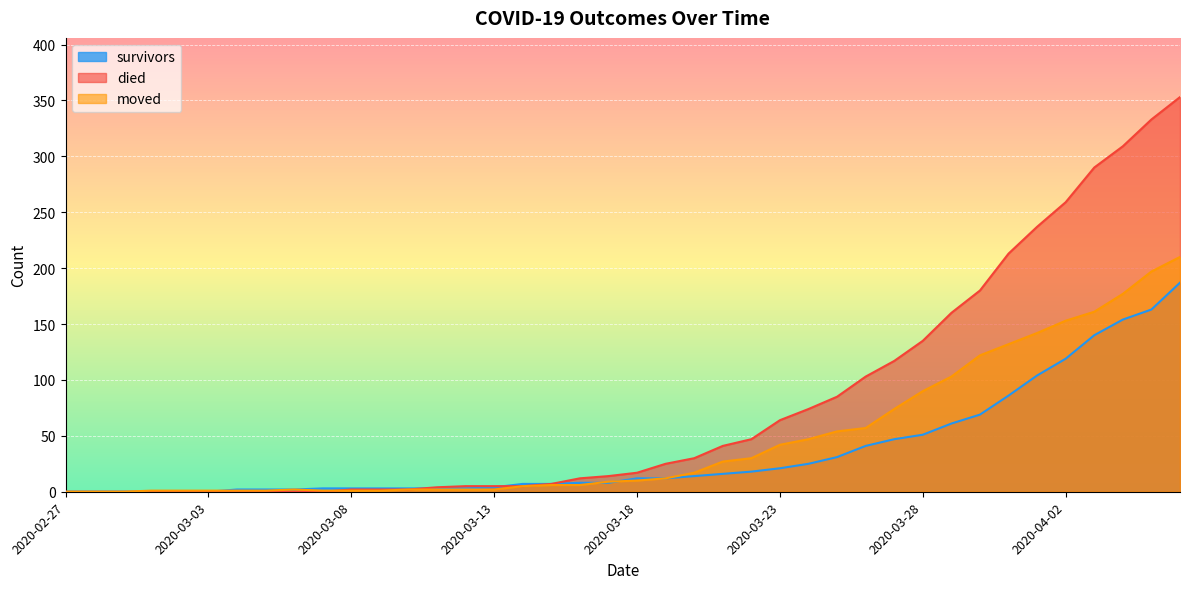

How many lines are shown in the chart?

3